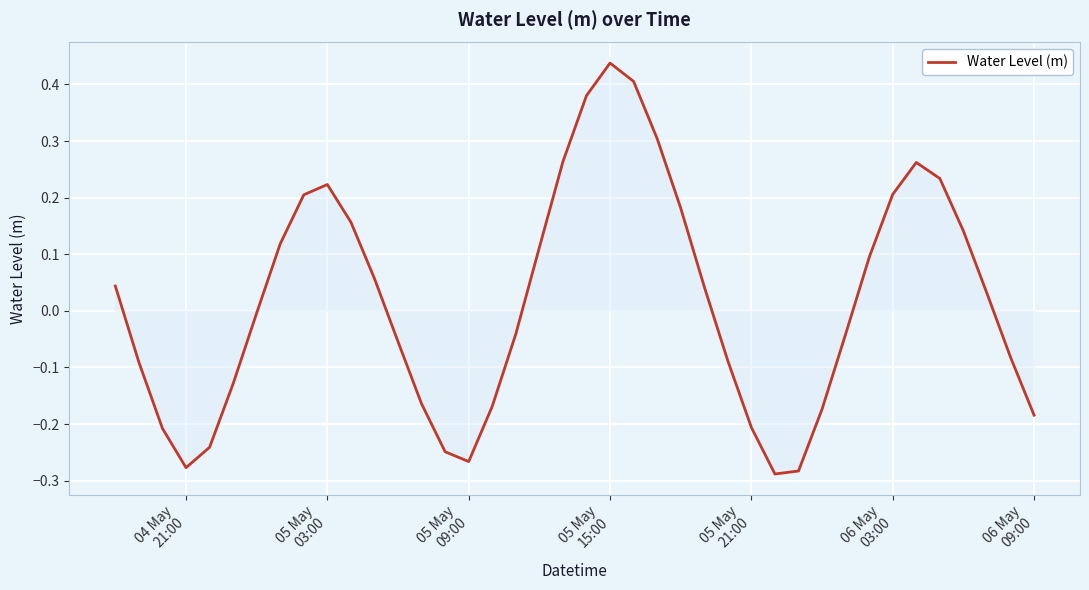

What is the difference between the maximum and minimum values?

0.7